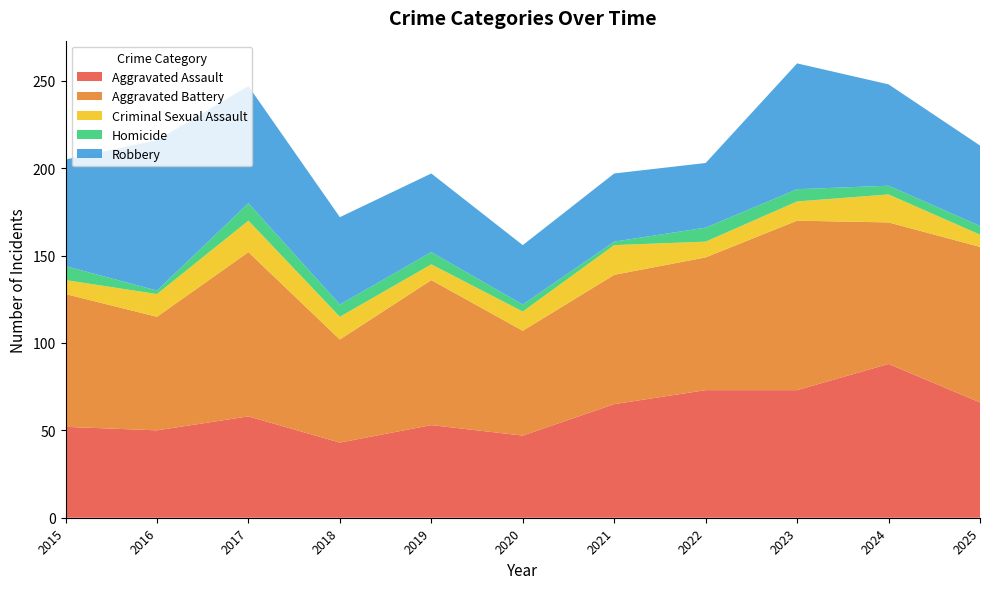

Reading right to left, transcribe all the data shown in this chart.

Aggravated Assault: 2025=66	2024=88	2023=73	2022=73	2021=65	2020=47	2019=53	2018=43	2017=58	2016=50	2015=52
Aggravated Battery: 2025=89	2024=81	2023=97	2022=76	2021=74	2020=60	2019=83	2018=59	2017=94	2016=65	2015=76
Criminal Sexual Assault: 2025=7	2024=16	2023=11	2022=9	2021=17	2020=11	2019=9	2018=13	2017=18	2016=13	2015=8
Homicide: 2025=5	2024=5	2023=7	2022=8	2021=2	2020=4	2019=7	2018=7	2017=10	2016=2	2015=8
Robbery: 2025=46	2024=58	2023=72	2022=37	2021=39	2020=34	2019=45	2018=50	2017=67	2016=86	2015=61